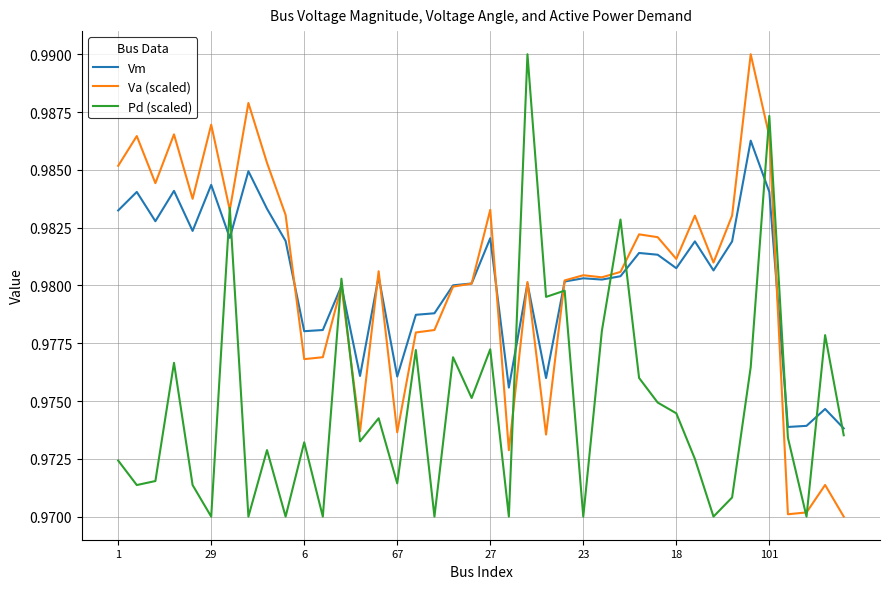

How many lines are shown in the chart?

3